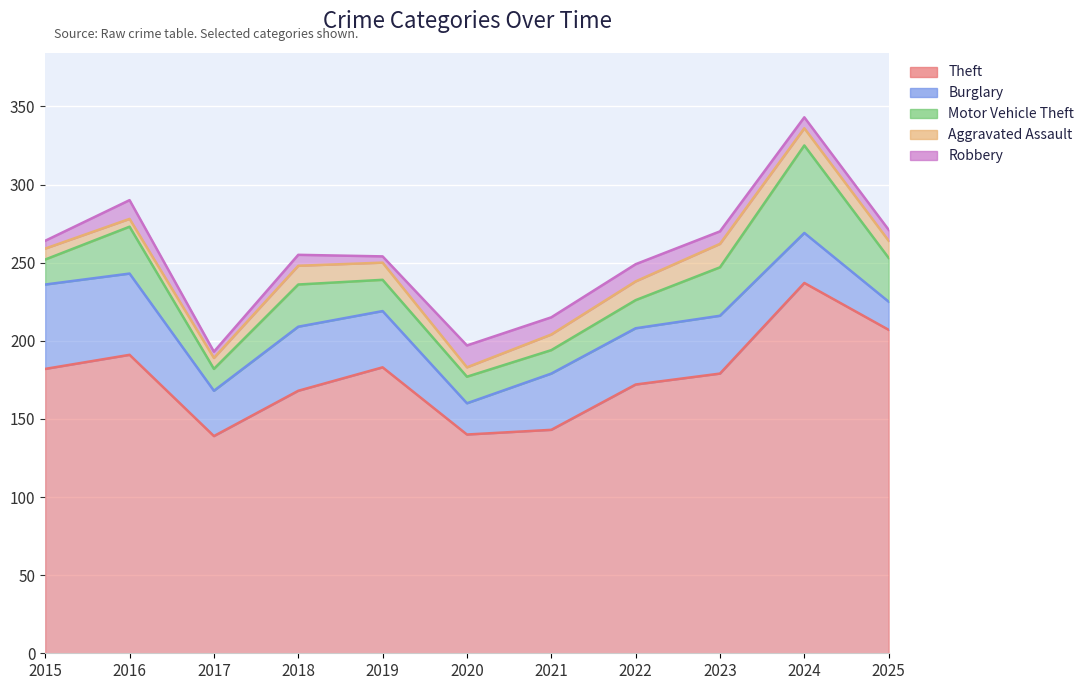

What is the minimum value shown in the chart?

4